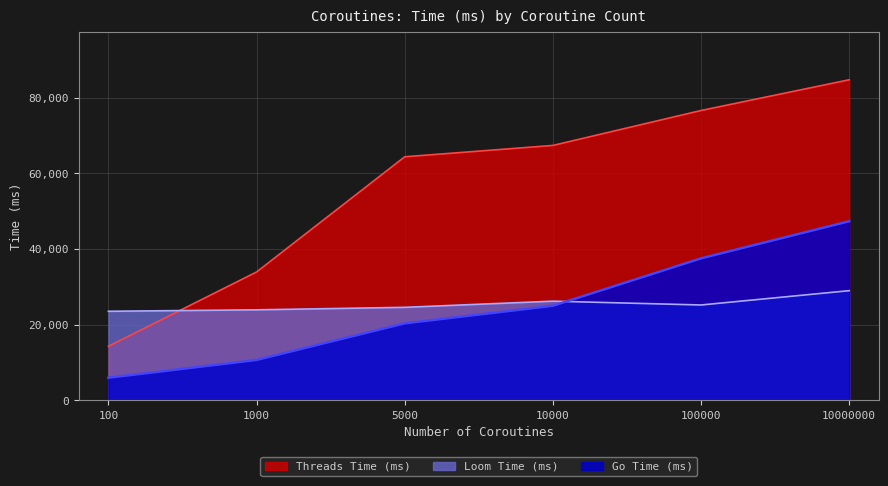

Reading right to left, extract all data points from this chart.

Go Time (ms): 47345	37539	25004	20369	10696	5995
Loom Time (ms): 29001	25217	26226	24598	23937	23557
Threads Time (ms): 84720	76604	67375	64376	33939	14304